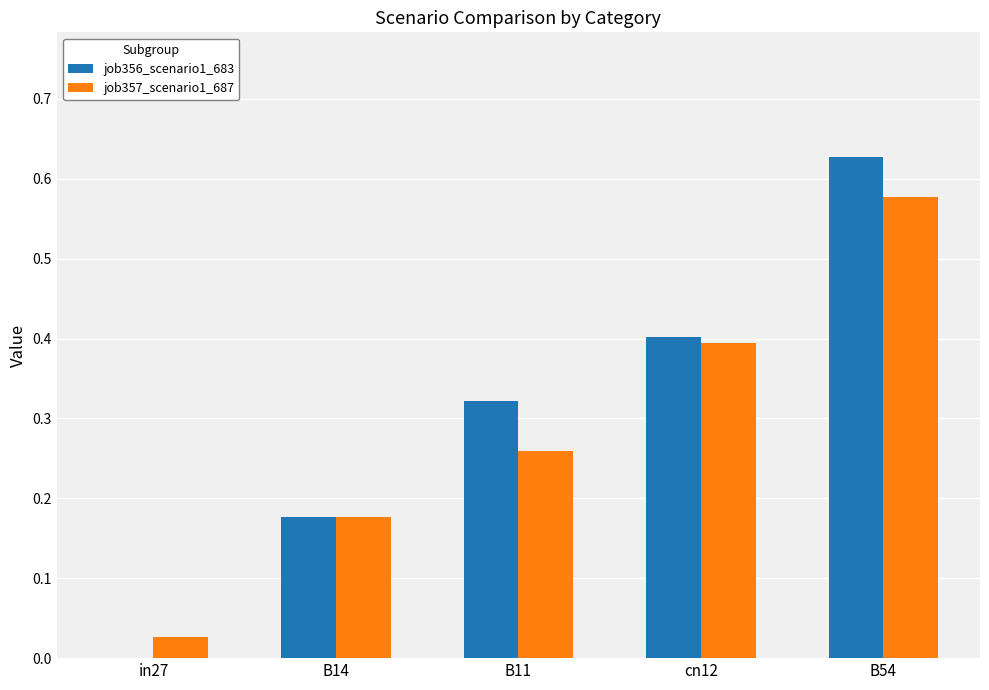

True or false: job357_scenario1_687 has a value of 0.4 at cn12.

True